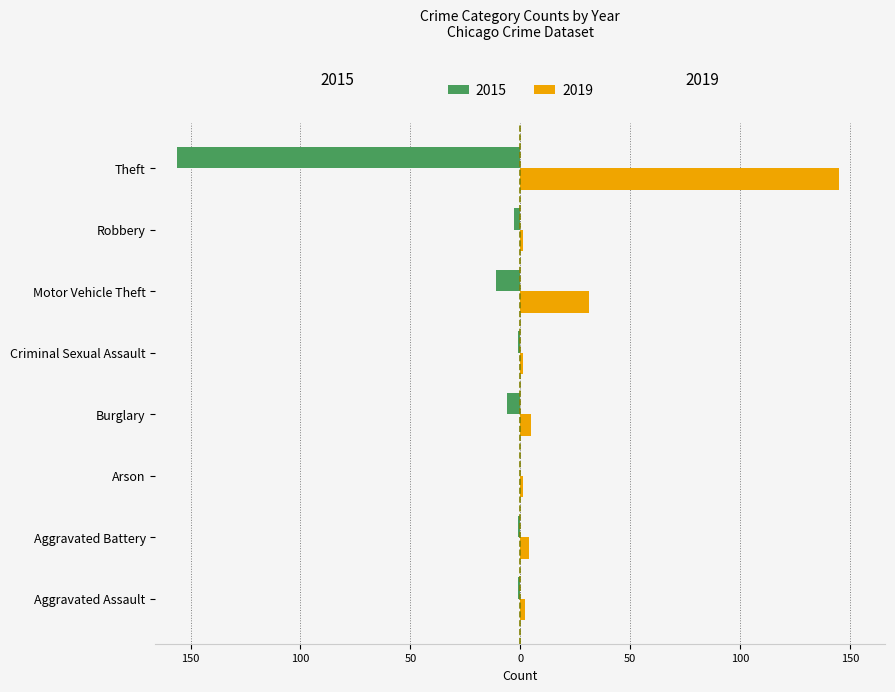

Where is 2019 nearest to the value 73?

Motor Vehicle Theft